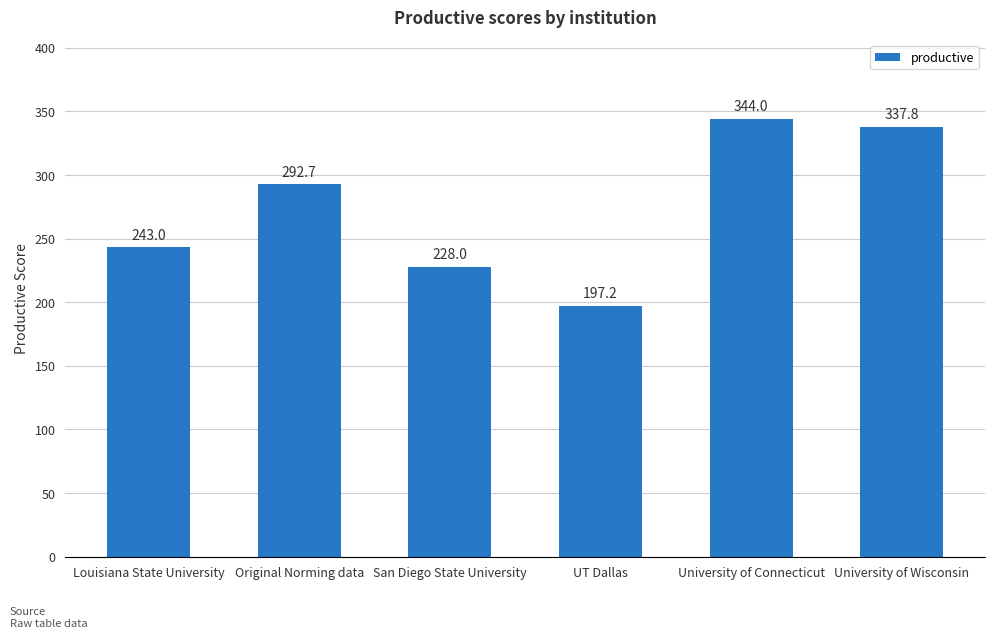

The value at UT Dallas is 197.2. True or false?

True